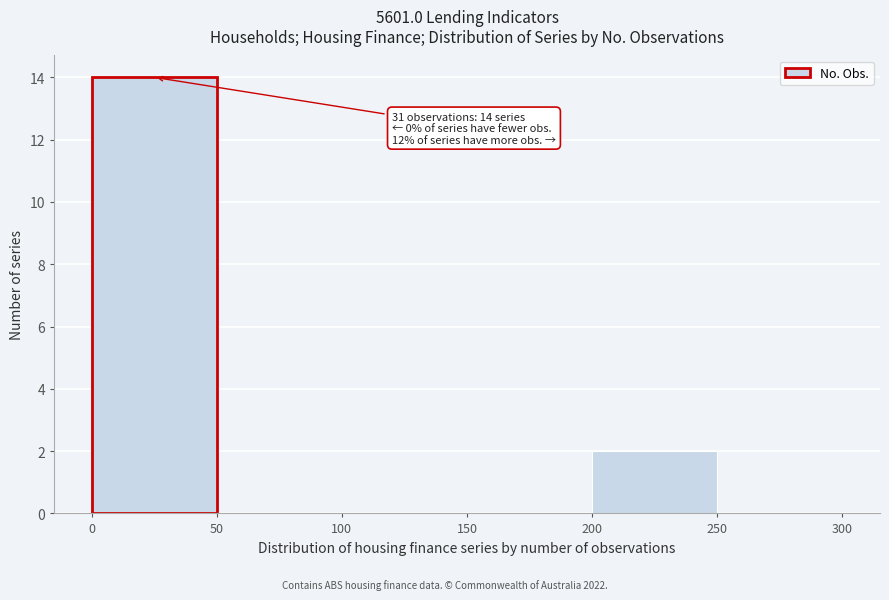

Which range on the x-axis has the tallest bar?

0 to 50